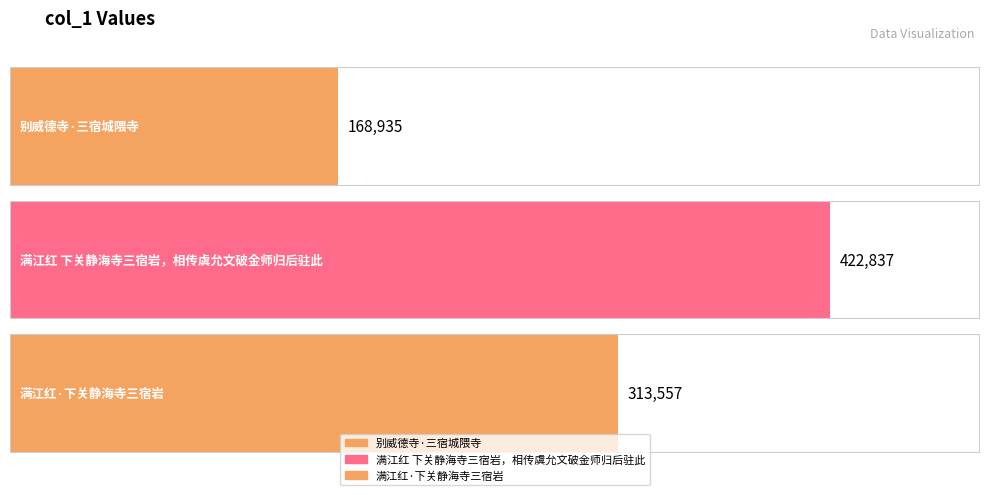

Does the chart contain any negative values?

No